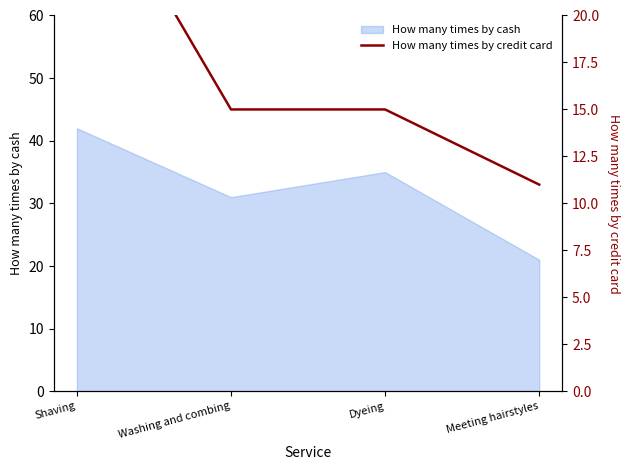

At which category does the chart reach its minimum across all series?

Meeting hairstyles